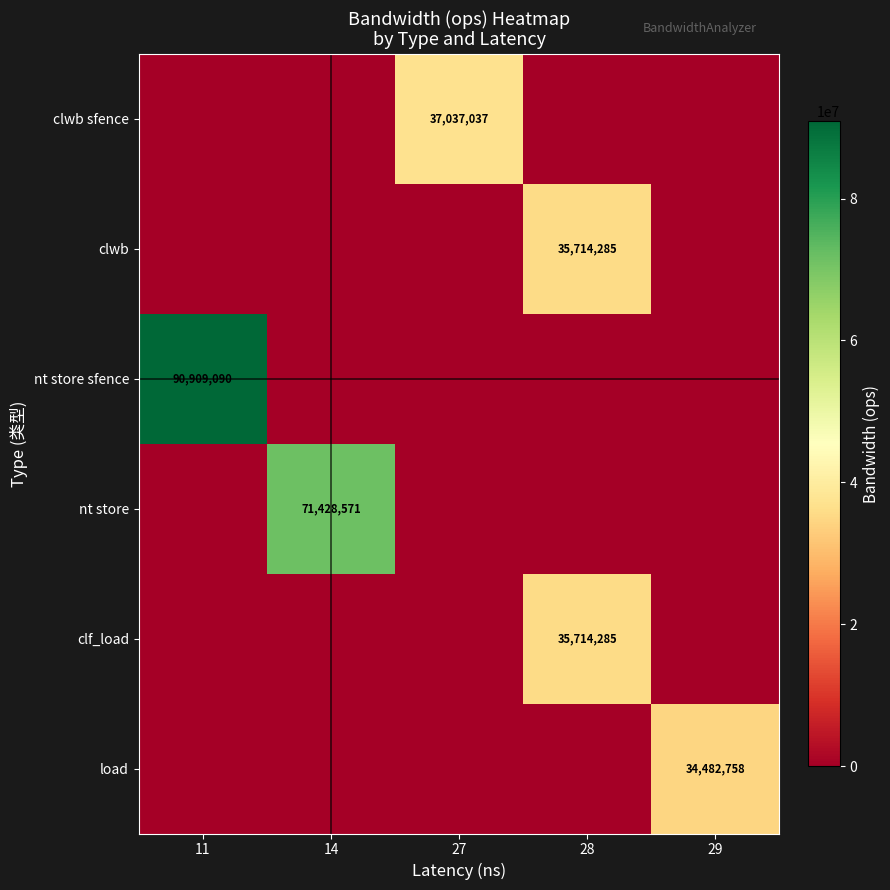

Is it true that clwb equals 35714285 at 28?

True